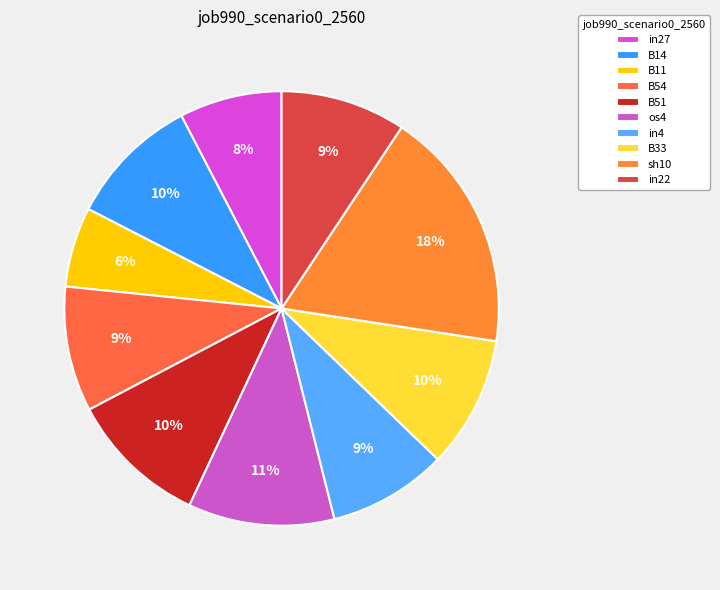

How much of the chart is everything except B51?

89.7%